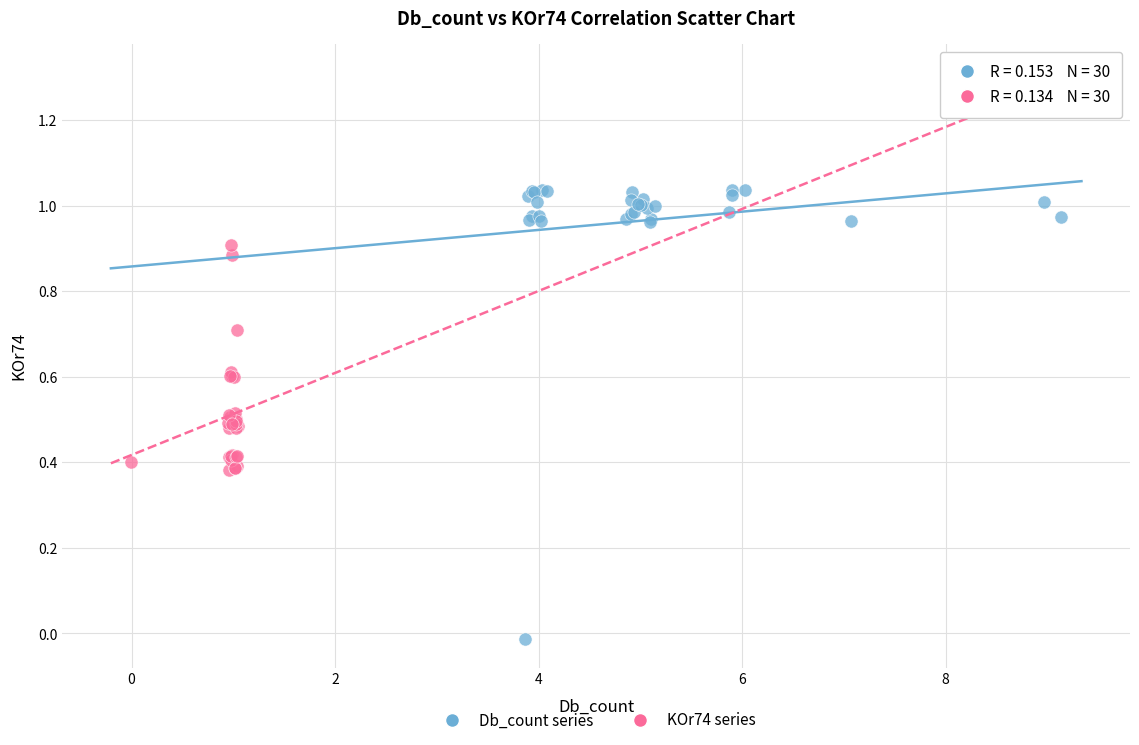

Which series contains the lowest Y value?

Db_count series